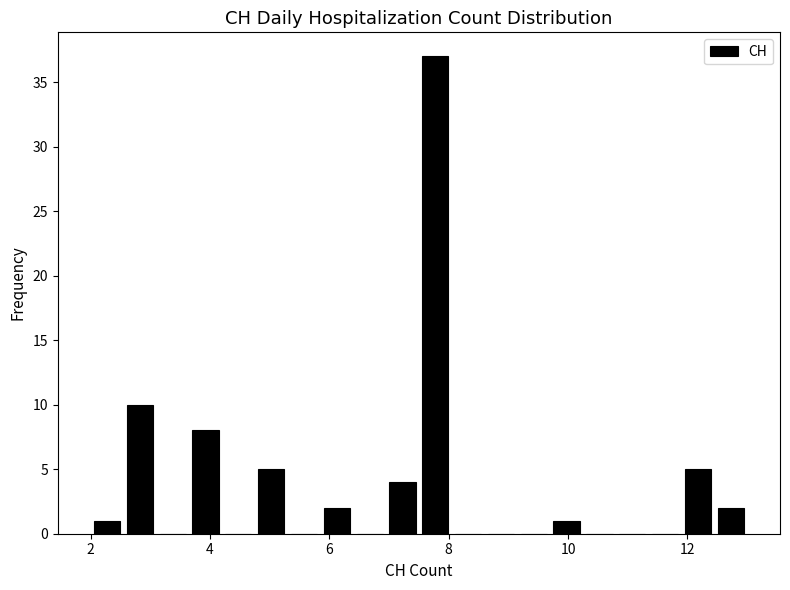

Read against the x-axis, roughly where is the centre of the tallest bar?

7.8